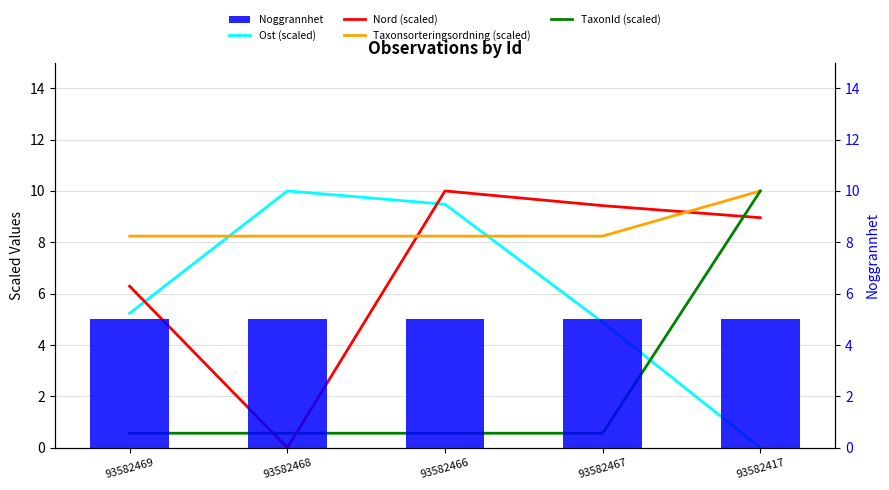

The Noggrannhet series shows 5.0 at 93582468. True or false?

True